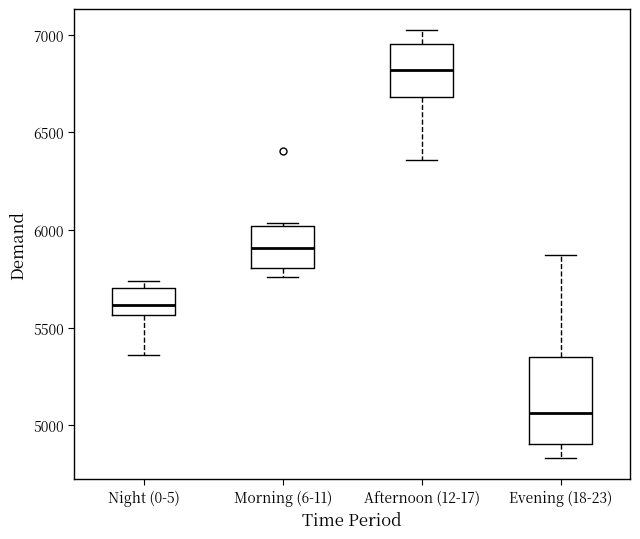

Which box is the tallest, from its lower edge to its upper edge?

Evening (18-23)